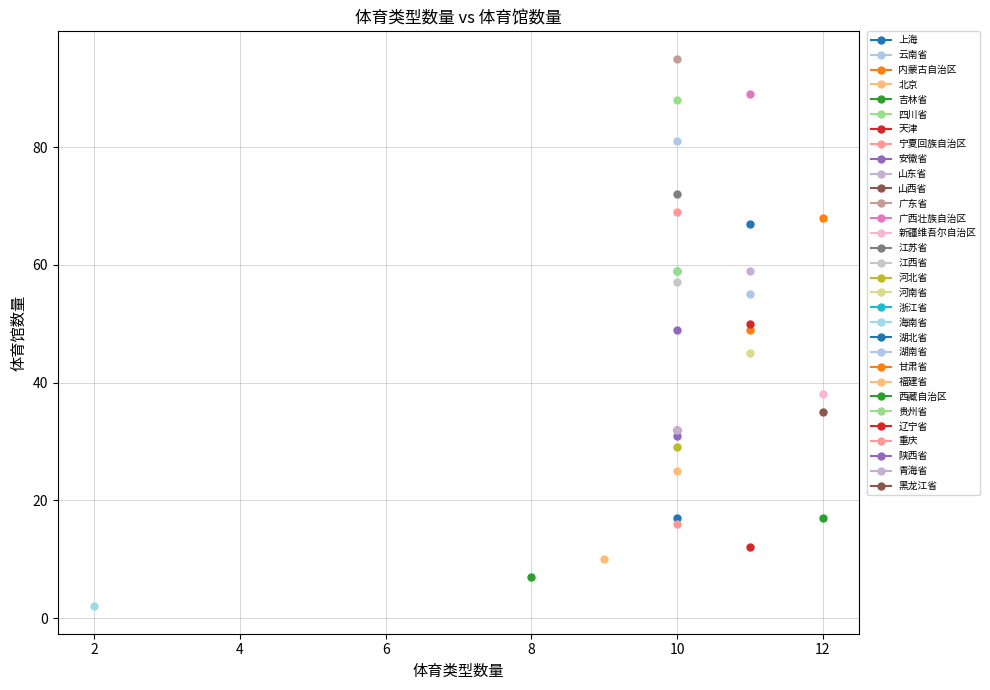

At which label is the value closest to 48?

安徽省